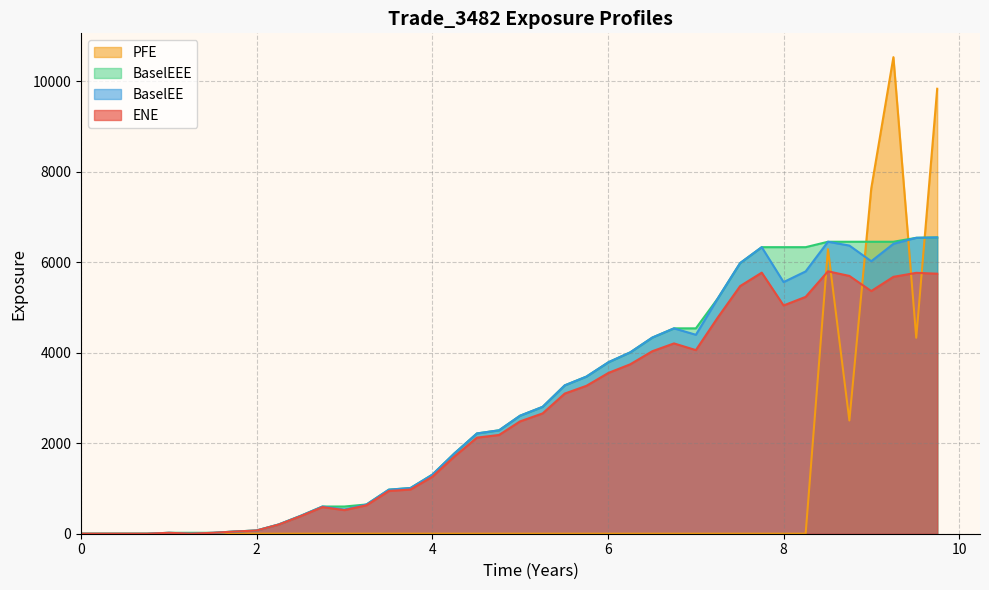

Reading left to right, what are all the values shown in this chart?

ENE: 0.0	0.0	0.0	0.0	20.4	1.1	20.5	48.3	70.7	201.2	391.2	587.7	521.4	628.6	944.4	976.4	1257.6	1705.5	2122.4	2181.7	2480.9	2657.7	3096.3	3267.2	3553.7	3742.2	4031.6	4204.1	4056.1	4776.0	5470.6	5767.2	5042.7	5232.3	5796.7	5695.1	5360.8	5674.9	5763.5	5744.1
BaselEE: 0.0	0.0	0.0	0.0	20.6	1.1	20.7	48.9	71.8	204.7	399.0	601.0	534.4	646.2	973.5	1009.4	1303.8	1774.0	2215.3	2284.9	2606.5	2802.8	3277.4	3470.8	3789.2	4006.1	4333.4	4536.9	4394.8	5197.1	5979.2	6330.3	5558.9	5794.7	6450.0	6365.6	6019.7	6403.9	6537.0	6545.5
BaselEEE: 0.0	0.0	0.0	0.0	20.6	20.6	20.7	48.9	71.8	204.7	399.0	601.0	601.0	646.2	973.5	1009.4	1303.8	1774.0	2215.3	2284.9	2606.5	2802.8	3277.4	3470.8	3789.2	4006.1	4333.4	4536.9	4536.9	5197.1	5979.2	6330.3	6330.3	6330.3	6450.0	6450.0	6450.0	6450.0	6537.0	6545.5
PFE: 0.0	0.0	0.0	0.0	0.0	0.0	0.0	0.0	0.0	0.0	0.0	0.0	0.0	0.0	0.0	0.0	0.0	0.0	0.0	0.0	0.0	0.0	0.0	0.0	0.0	0.0	0.0	0.0	0.0	0.0	0.0	0.0	0.0	0.0	6285.5	2501.5	7631.2	10527.8	4329.4	9829.9